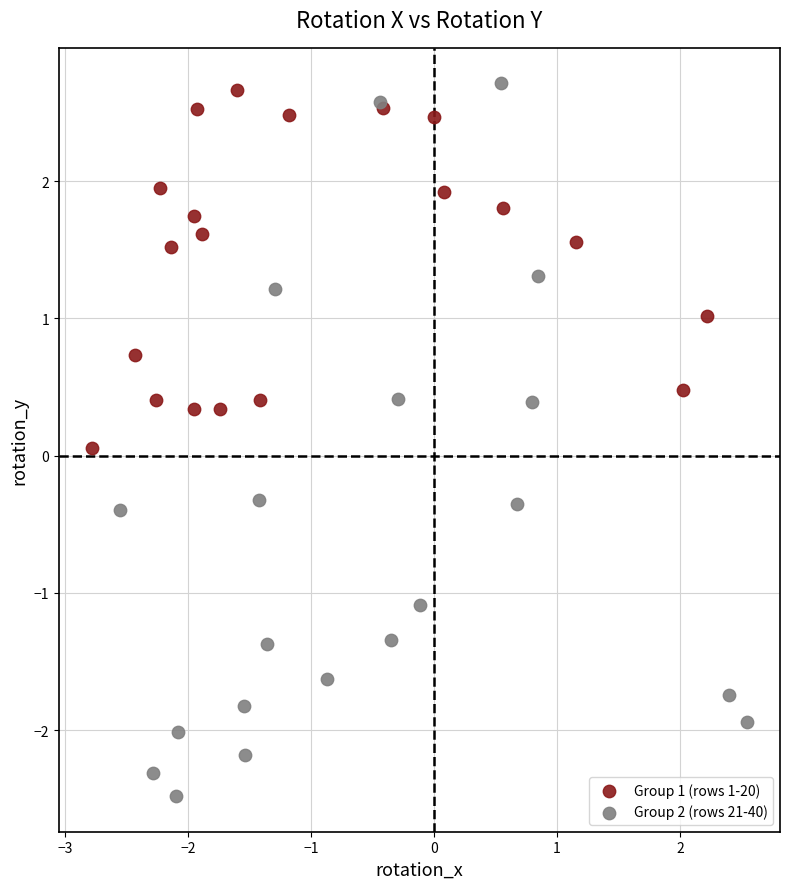

What are all the series names shown in the legend?

Group 1 (rows 1-20), Group 2 (rows 21-40)